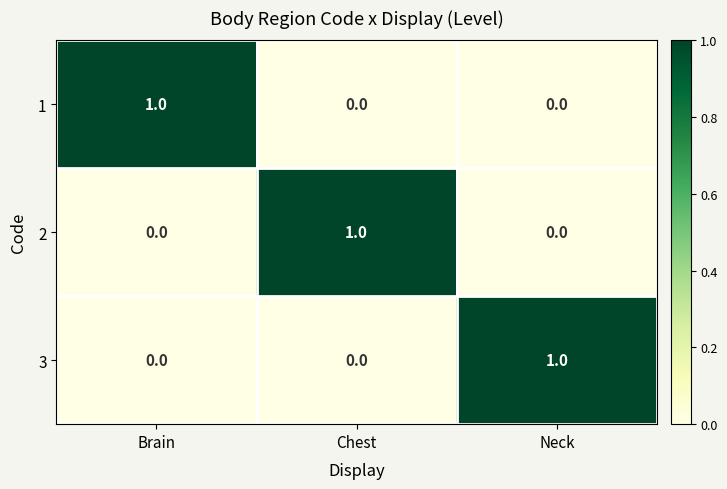

How many distinct data groups are displayed?

3